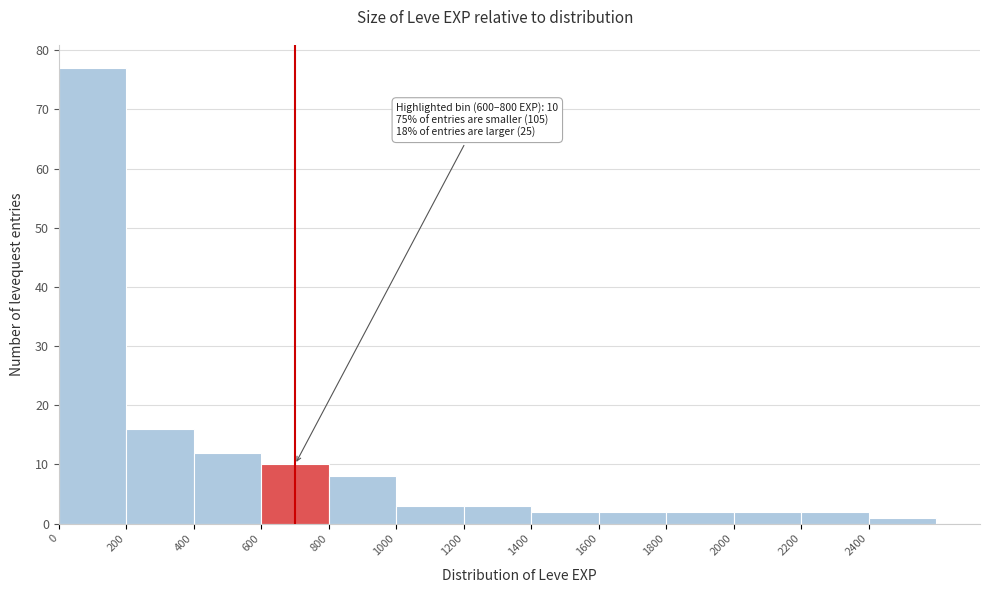

Over which range of the x-axis is the bar tallest?

0 to 200